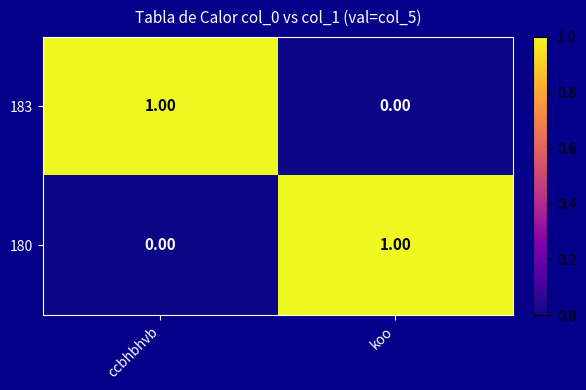

Rank the series at koo from highest to lowest value.

180, 183